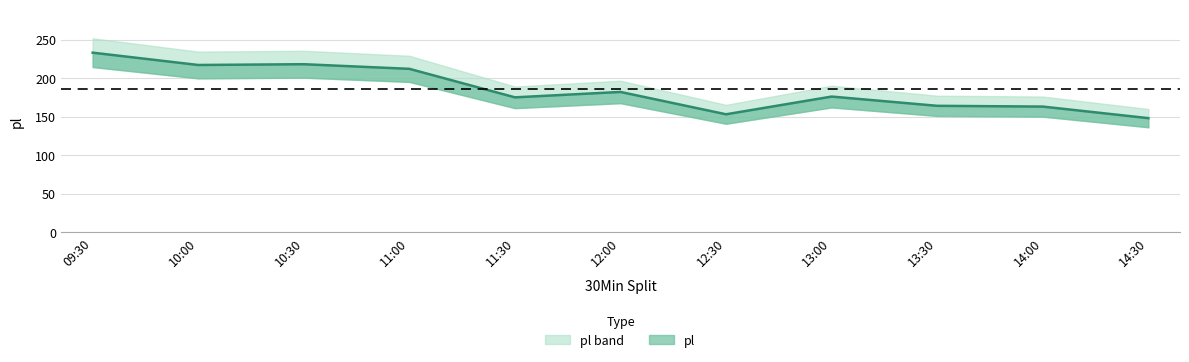

Rank the categories by value from highest to lowest.

09:30, 10:30, 10:00, 11:00, 12:00, 13:00, 11:30, 13:30, 14:00, 12:30, 14:30